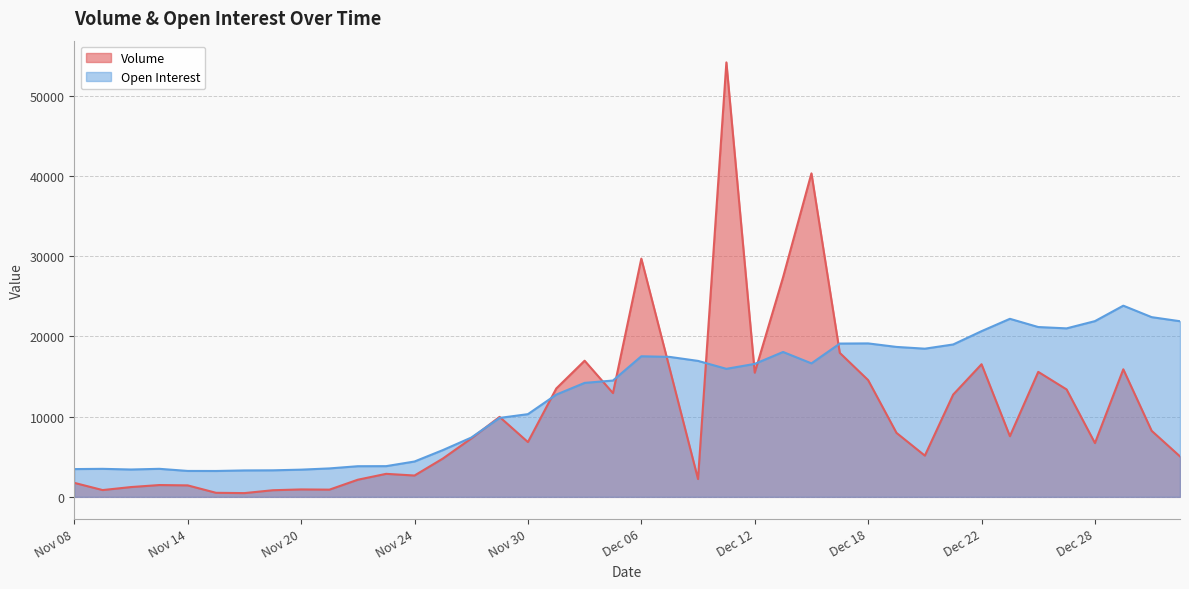

What are all the series names shown in the legend?

Volume, Open Interest